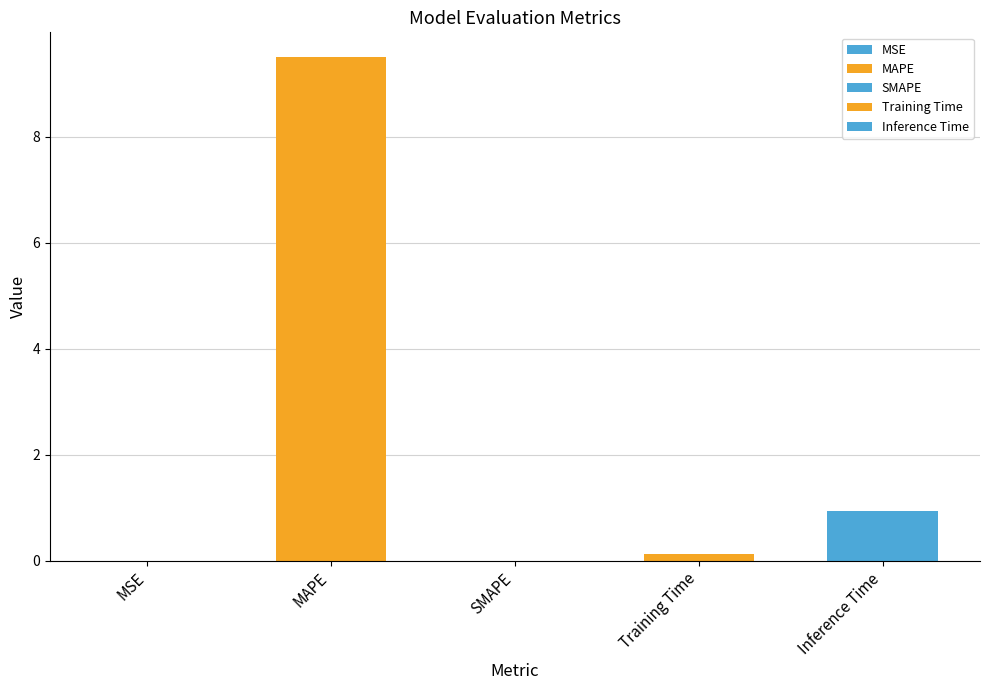

The chart shows a value of 0.9 at Inference Time. True or false?

True